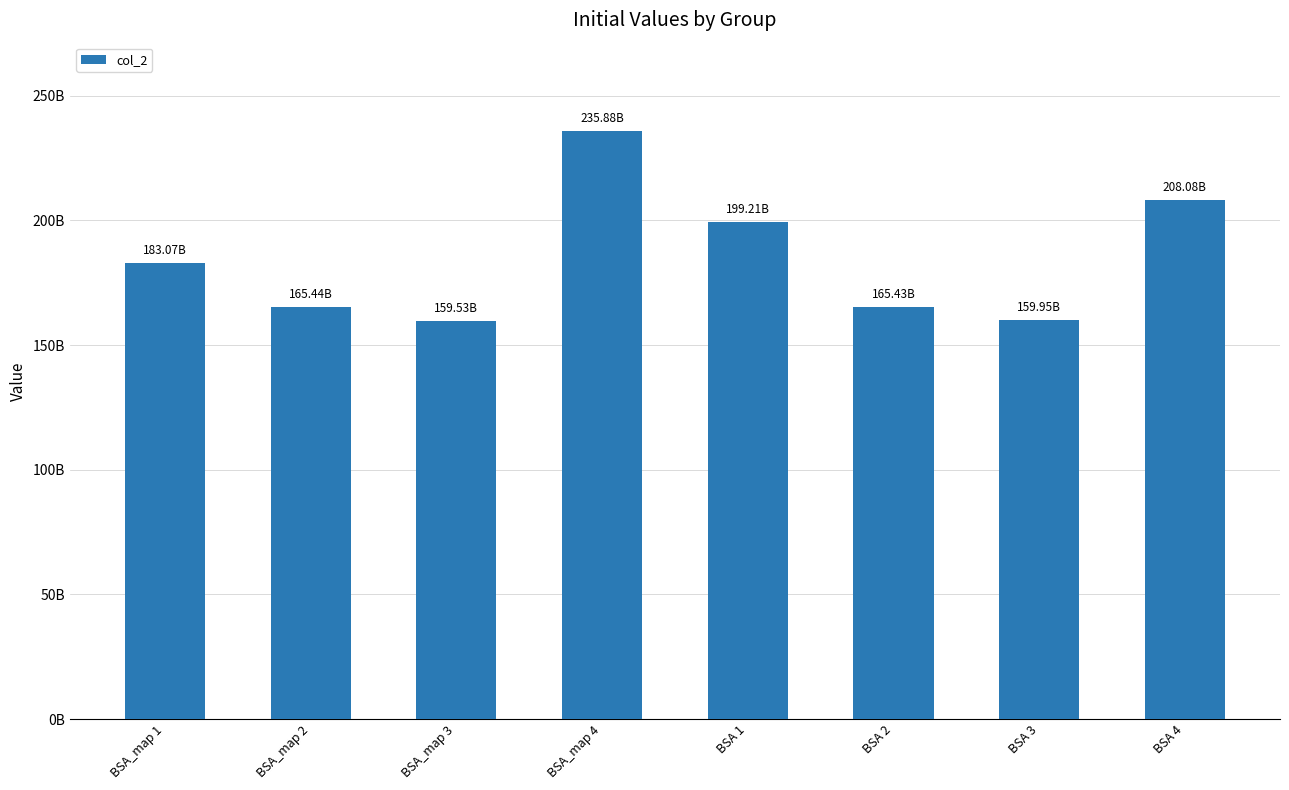

Where does the data first go above 183071931395?

BSA_map 1